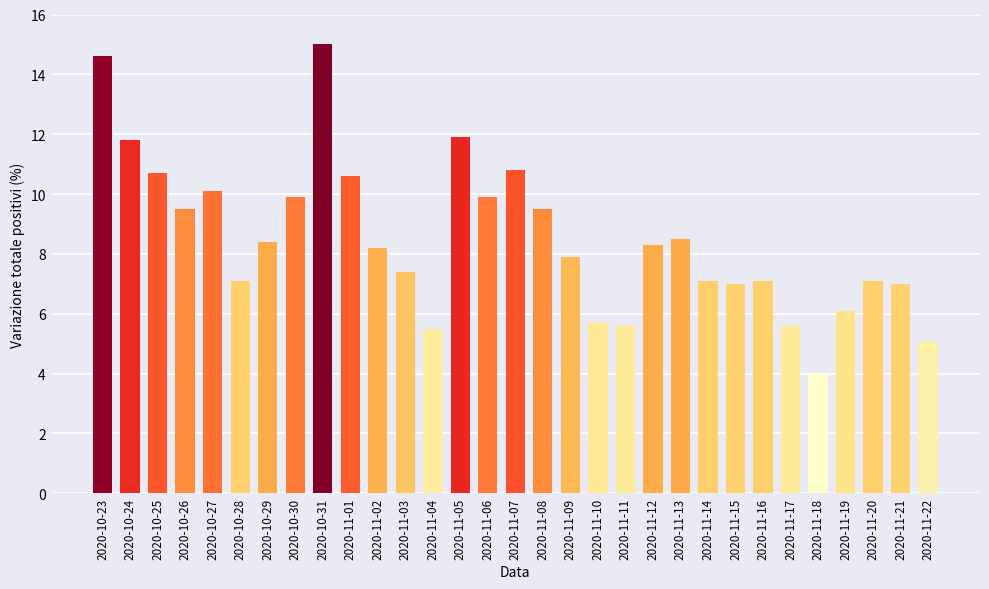

True or false: the data shows 11.8 at 2020-10-24.

True